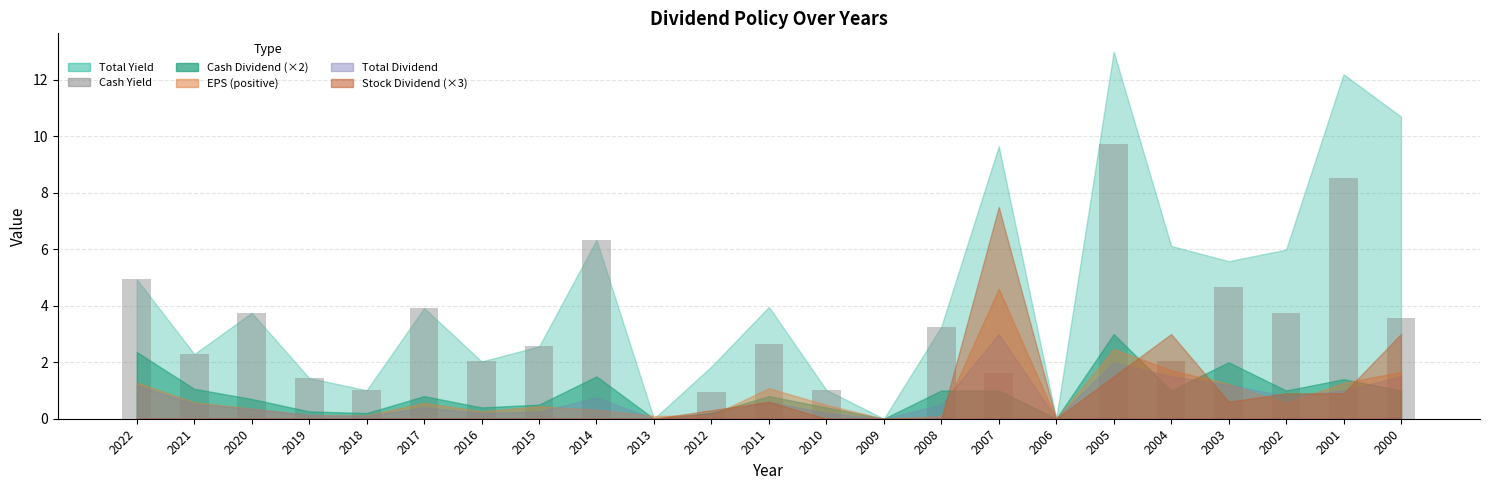

What is the sum of all values?

70.0